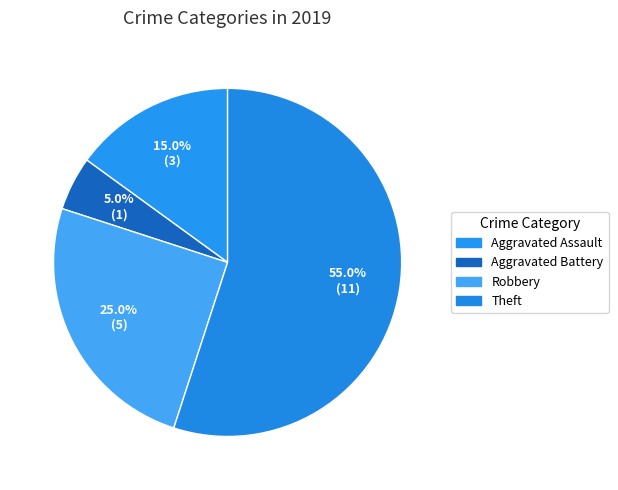

To the nearest percent, what percentage of the pie is Aggravated Assault?

15%